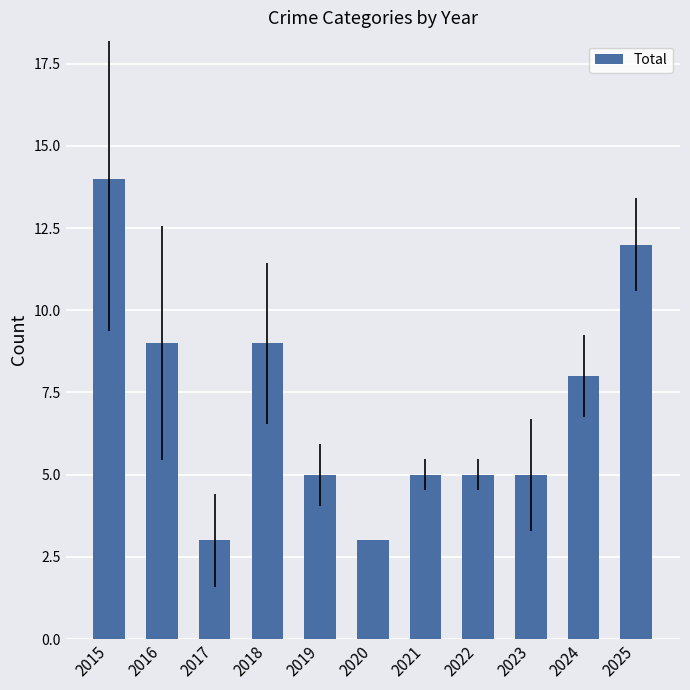

What is the value of the 3rd bar from the left?

3